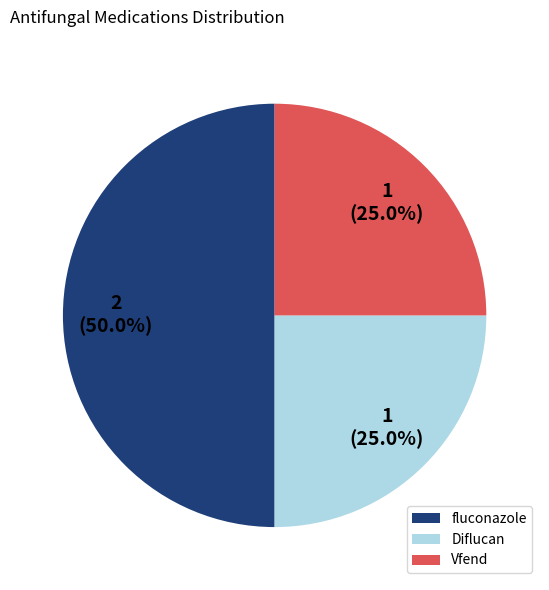

True or false: Diflucan accounts for 35% of the total.

False